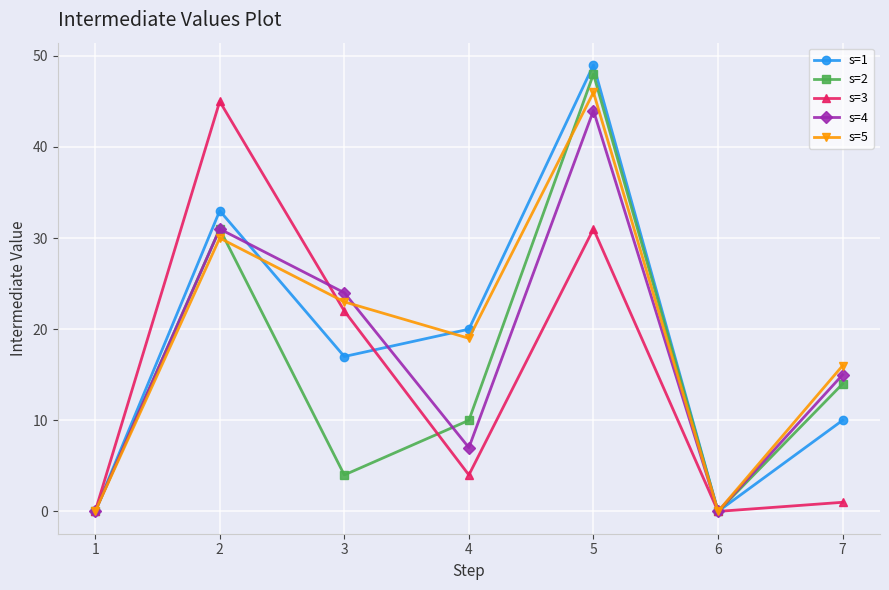

Where does the s=3 series first go above 4?

2